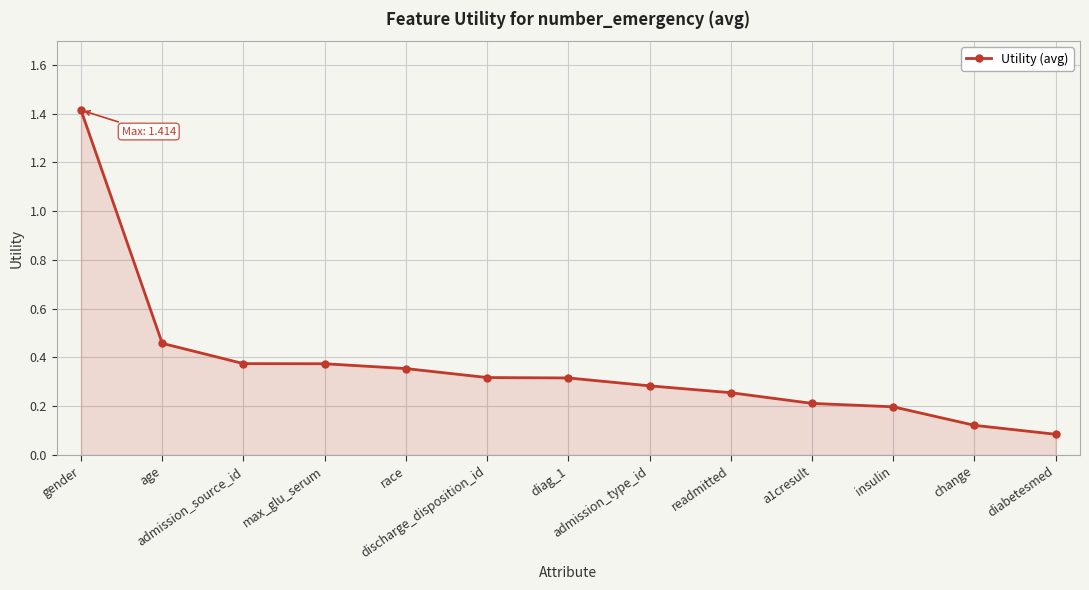

What is the value of the 11th point from the left?

0.2